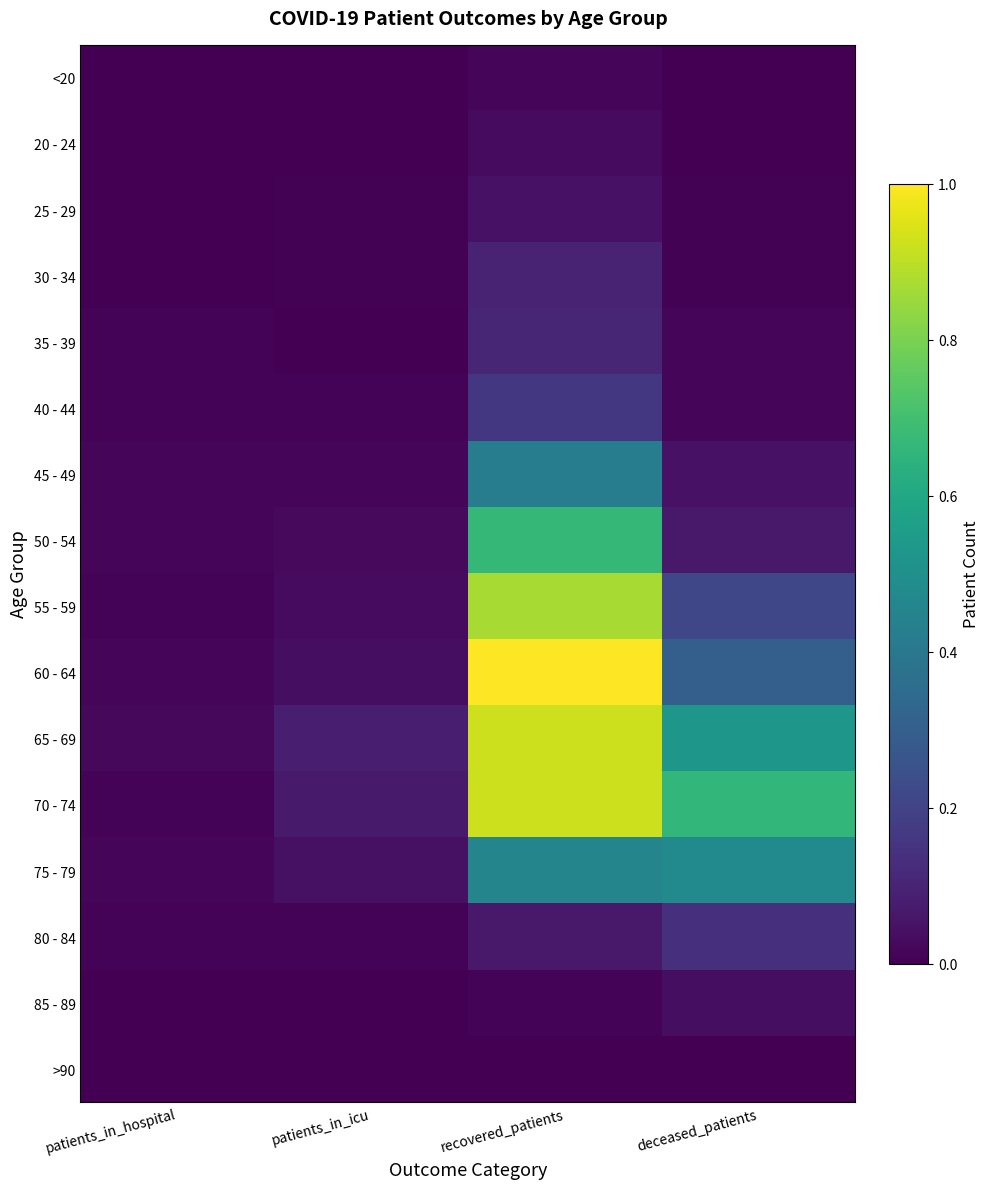

What is the total value across all series at patients_in_icu?

0.4